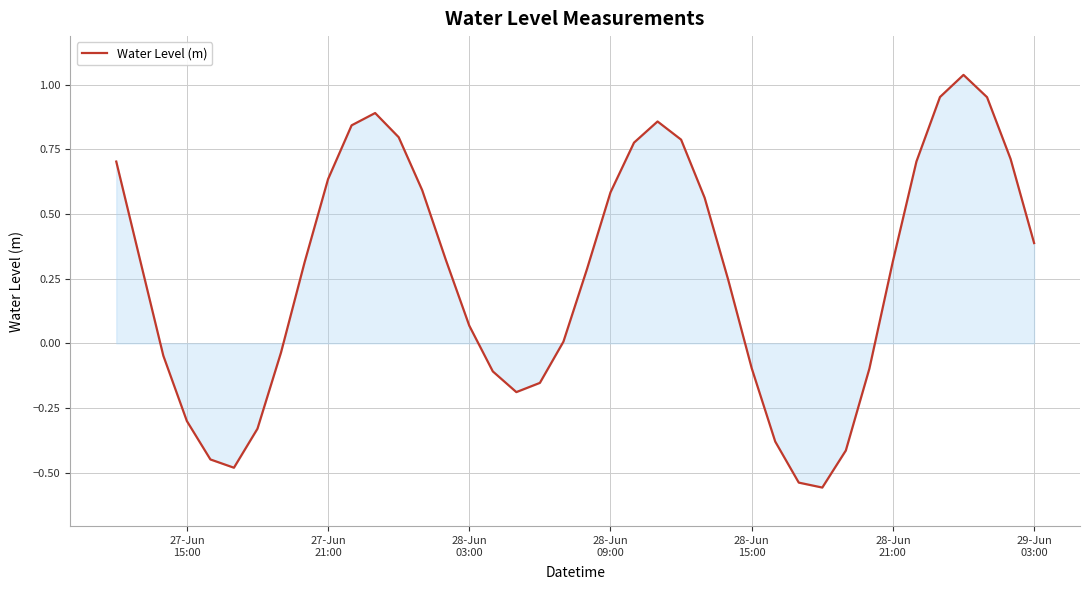

What is the difference between the maximum and minimum values?

1.6